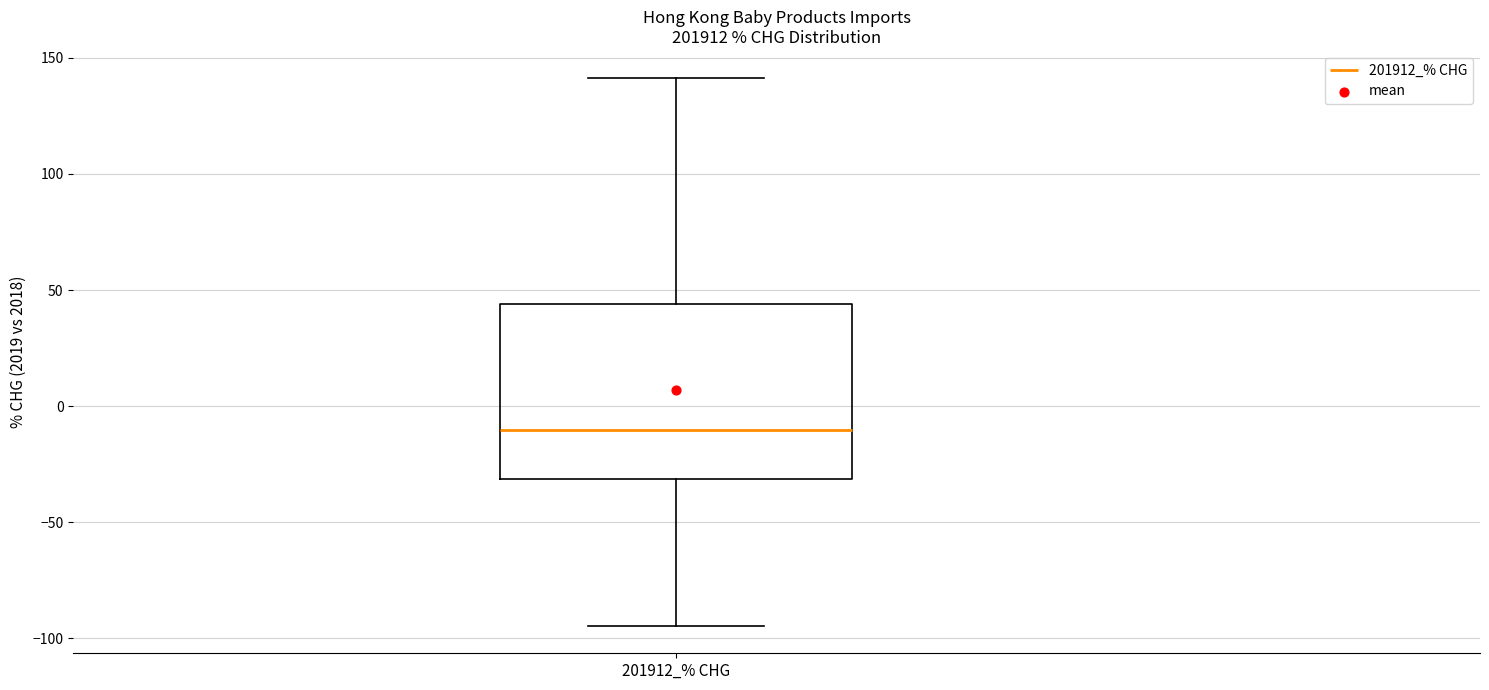

Read this box plot against the y-axis: the position of the median line, the range covered by the box, and the ends of both whiskers. The values are not printed on the chart, so give them approximately, as read against the axis.

median -10, box -30 to 45, whiskers -95 to 140